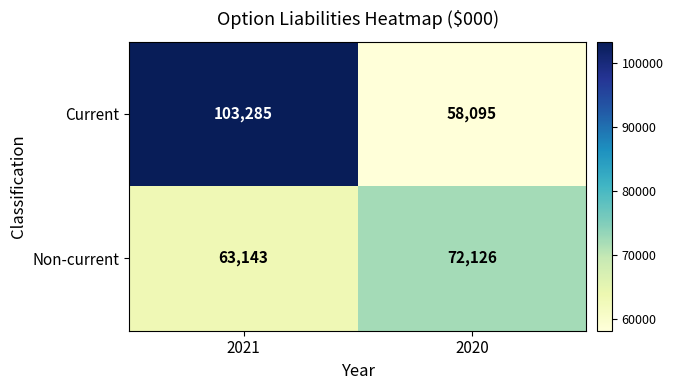

What is the spread (max minus min) of values at 2020?

14031